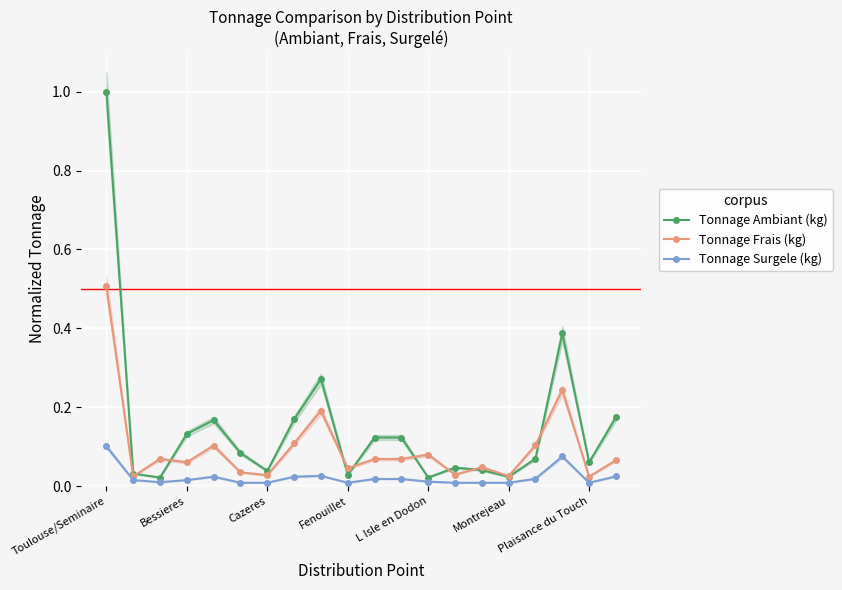

What is the highest value of the Tonnage Frais (kg) series?

0.5